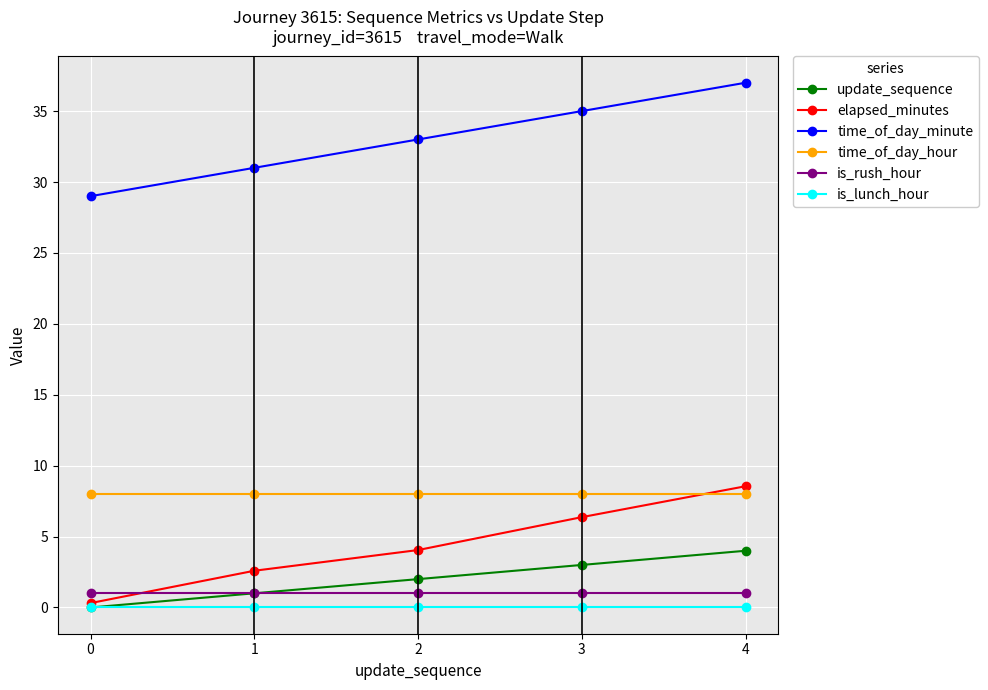

Which series has the widest spread of values?

elapsed_minutes